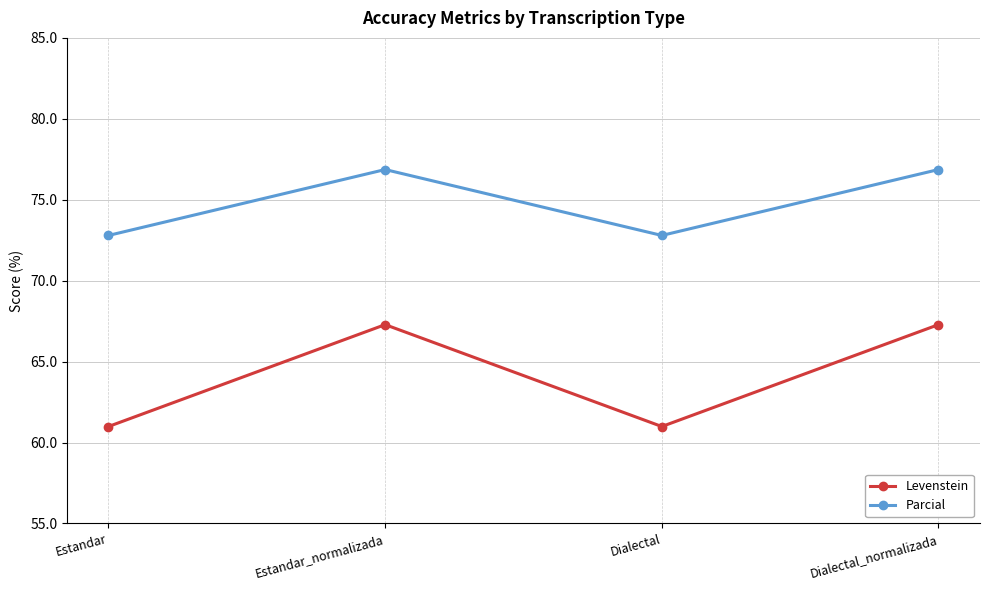

At which category does Levenstein reach its first local peak?

Estandar_normalizada